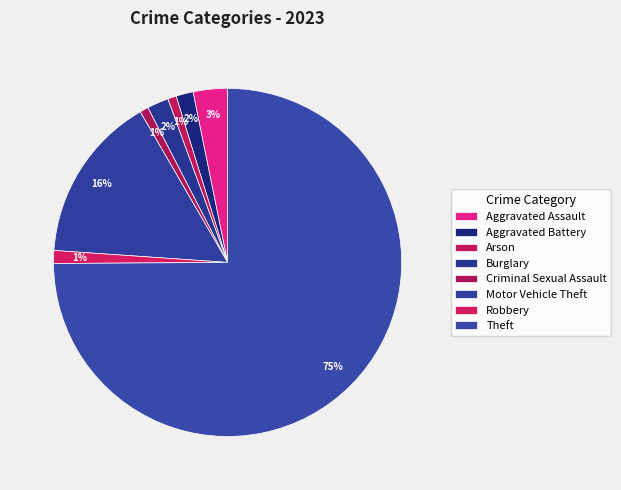

Is it true that Arson is 1% of the pie?

True